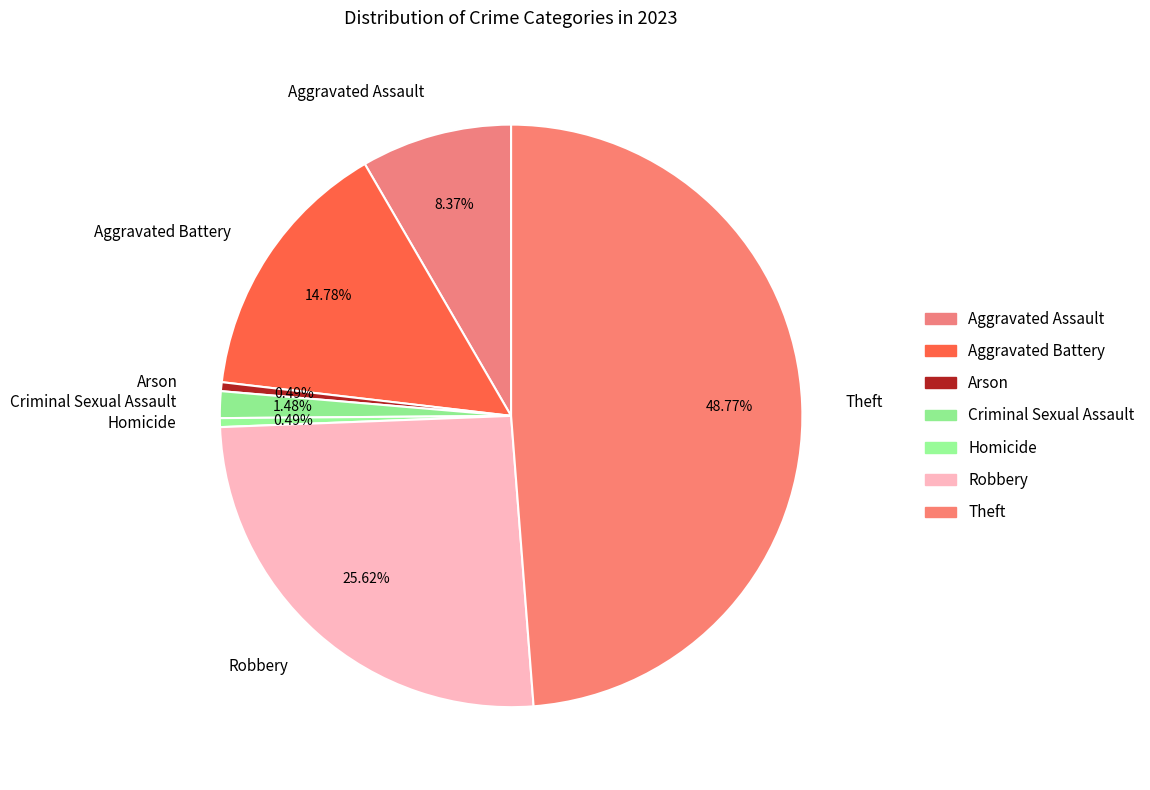

Does any single category account for the majority?

No